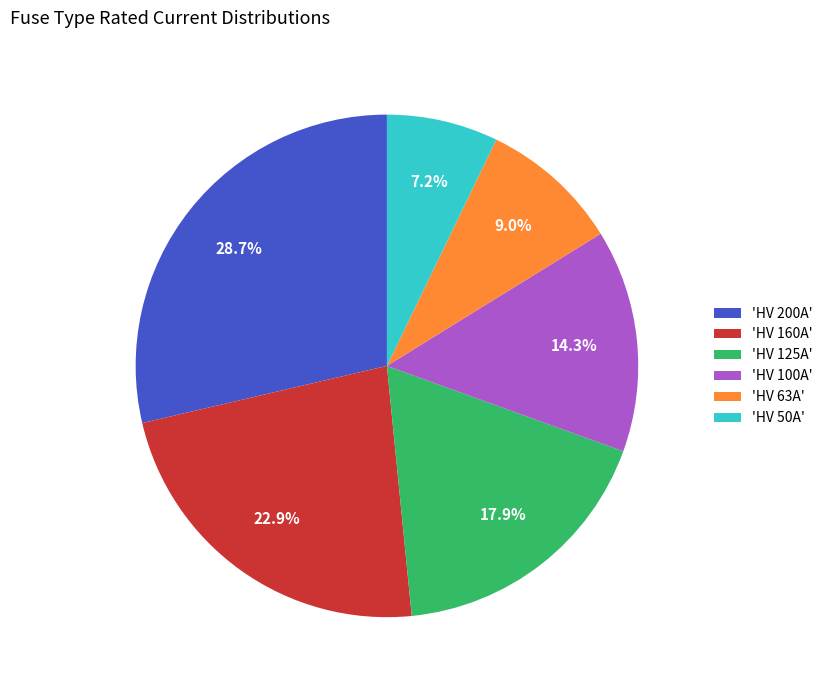

Approximately how many times larger is the value at 'HV 100A' compared to 'HV 160A'?

0.6